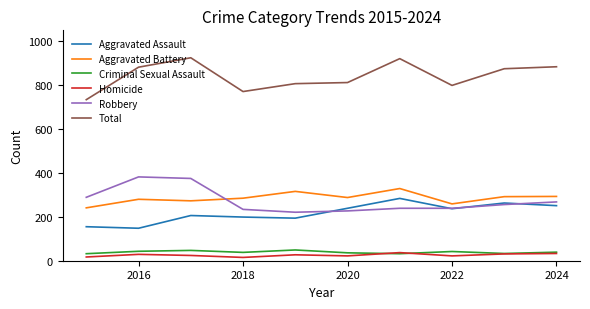

List the series in order of their peak value, lowest first.

Homicide, Criminal Sexual Assault, Aggravated Assault, Aggravated Battery, Robbery, Total